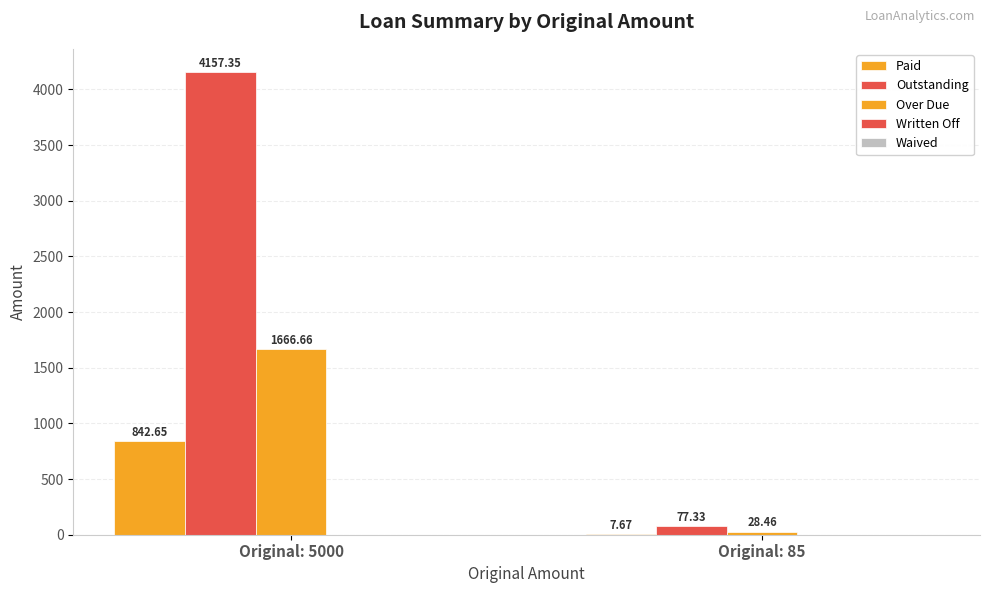

Which series has the largest range (max minus min)?

Outstanding